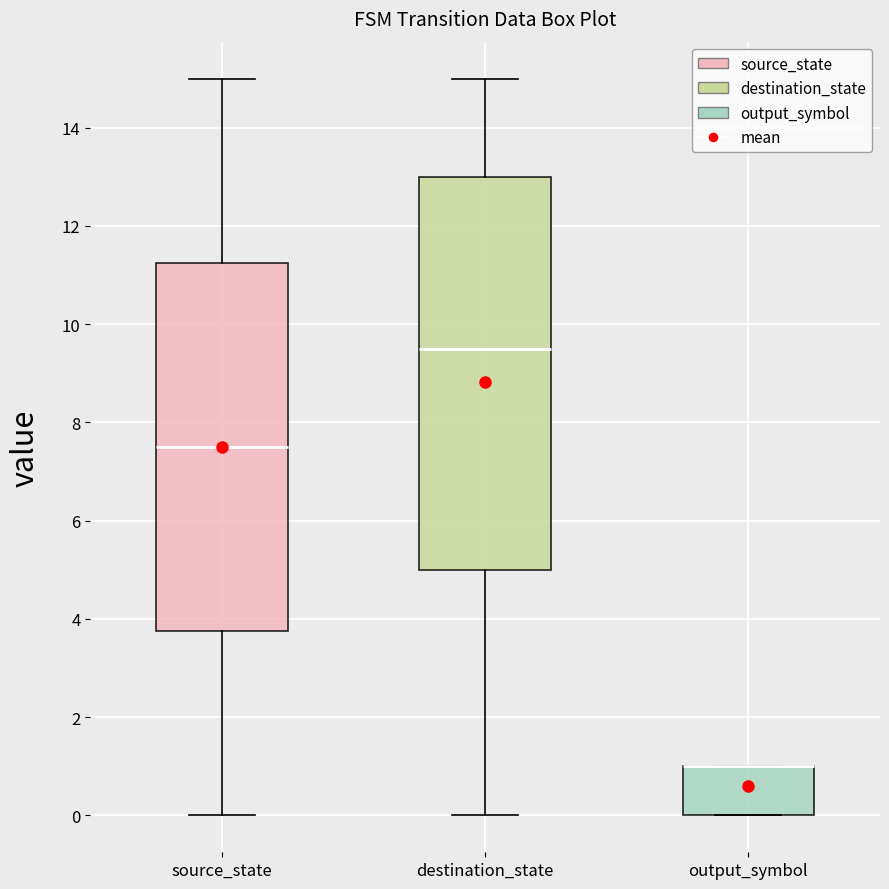

Reading left to right, transcribe this box plot: for each box, give where its median line is, the range the box spans, and where its two whiskers end, as read against the y-axis. The values are not printed on the chart, so give them approximately, as read against the axis.

source_state: median 7.6, box 3.8 to 11.2, whiskers 0.0 to 15.0
destination_state: median 9.6, box 5.0 to 13.0, whiskers 0.0 to 15.0
output_symbol: median 1.0 (drawn on the box's upper edge), box 0.0 to 1.0, whiskers 0.0 to 1.0